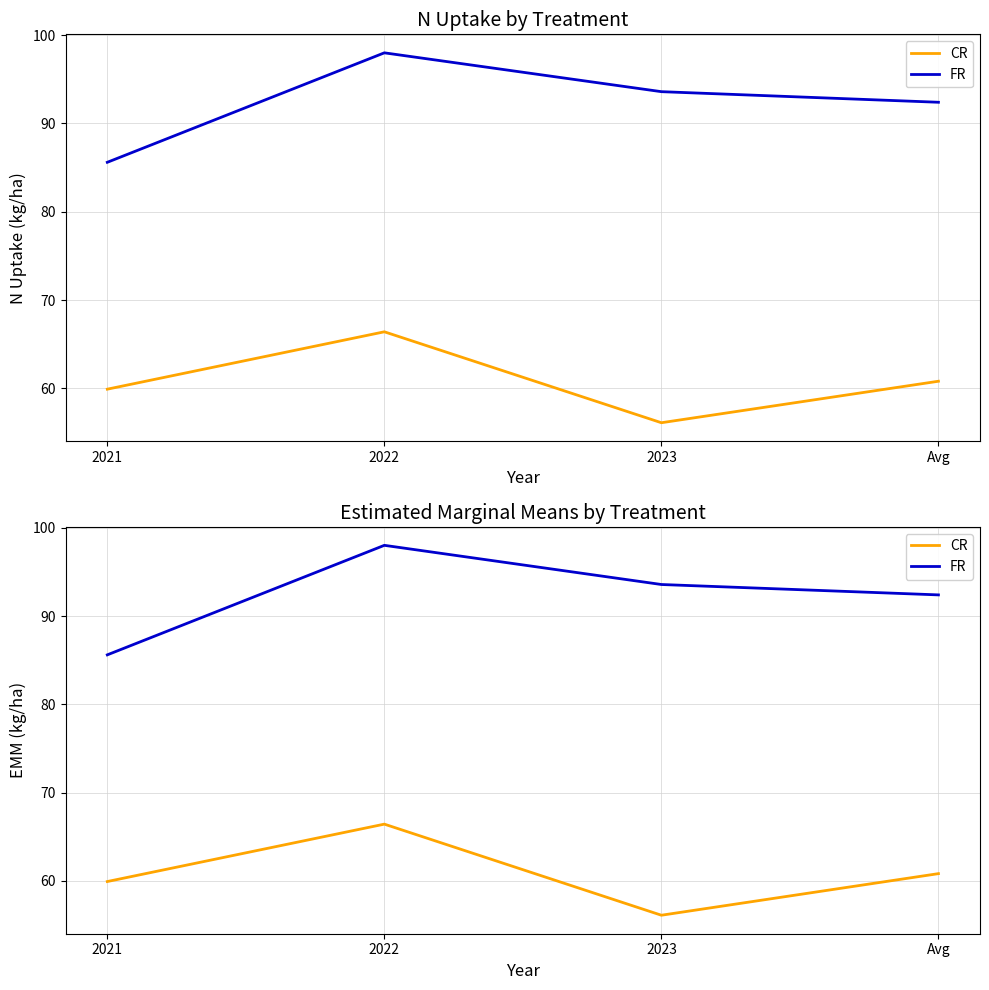

Which has a higher value, 2023 or 2022?

2022